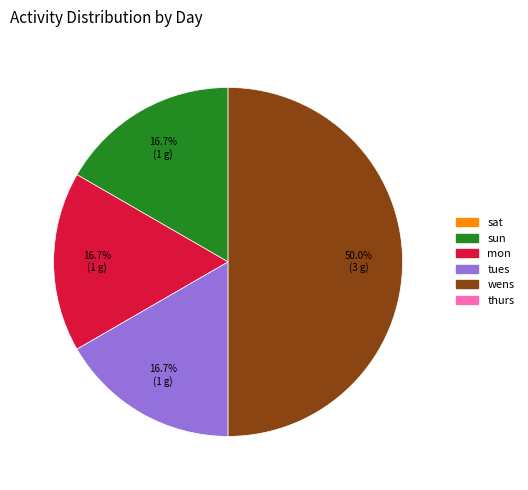

How many segments does this pie chart have?

4